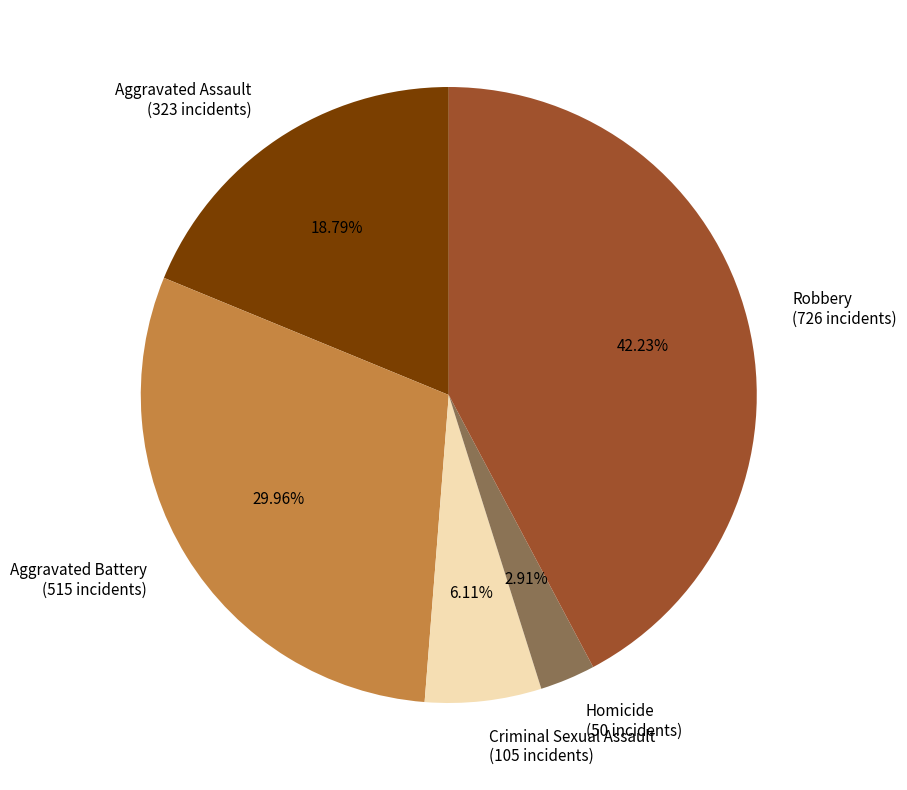

What percentage is NOT represented by Aggravated Assault?

81.2%